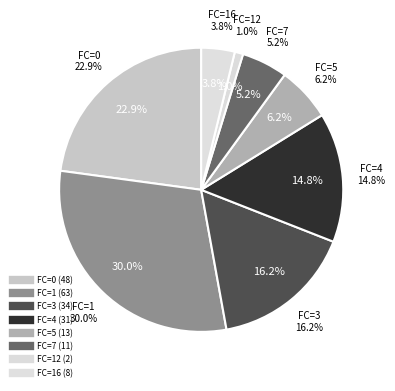

The 15 slice represents 1% of the pie. True or false?

False